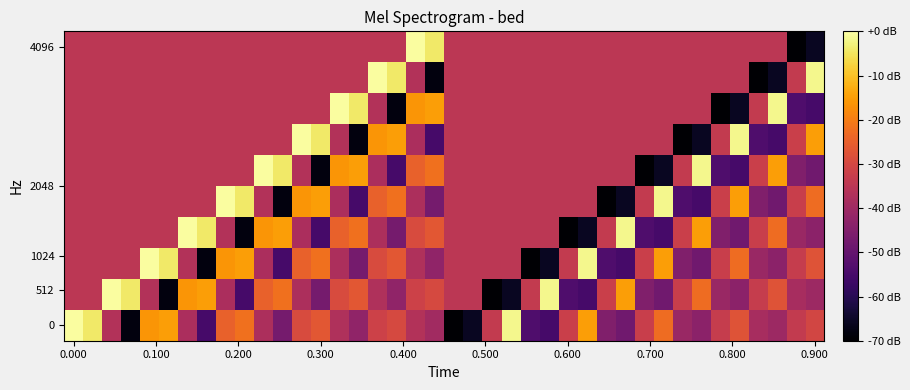

At which category is the sum across all series the highest?

16